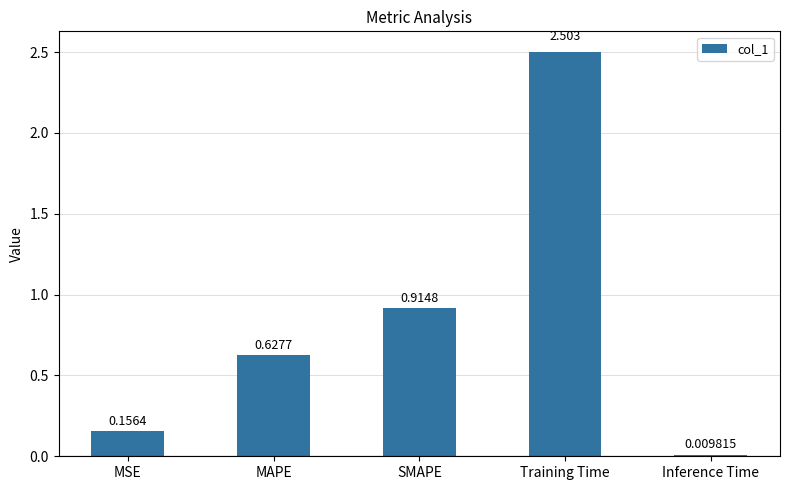

What position from the left is MAPE?

2